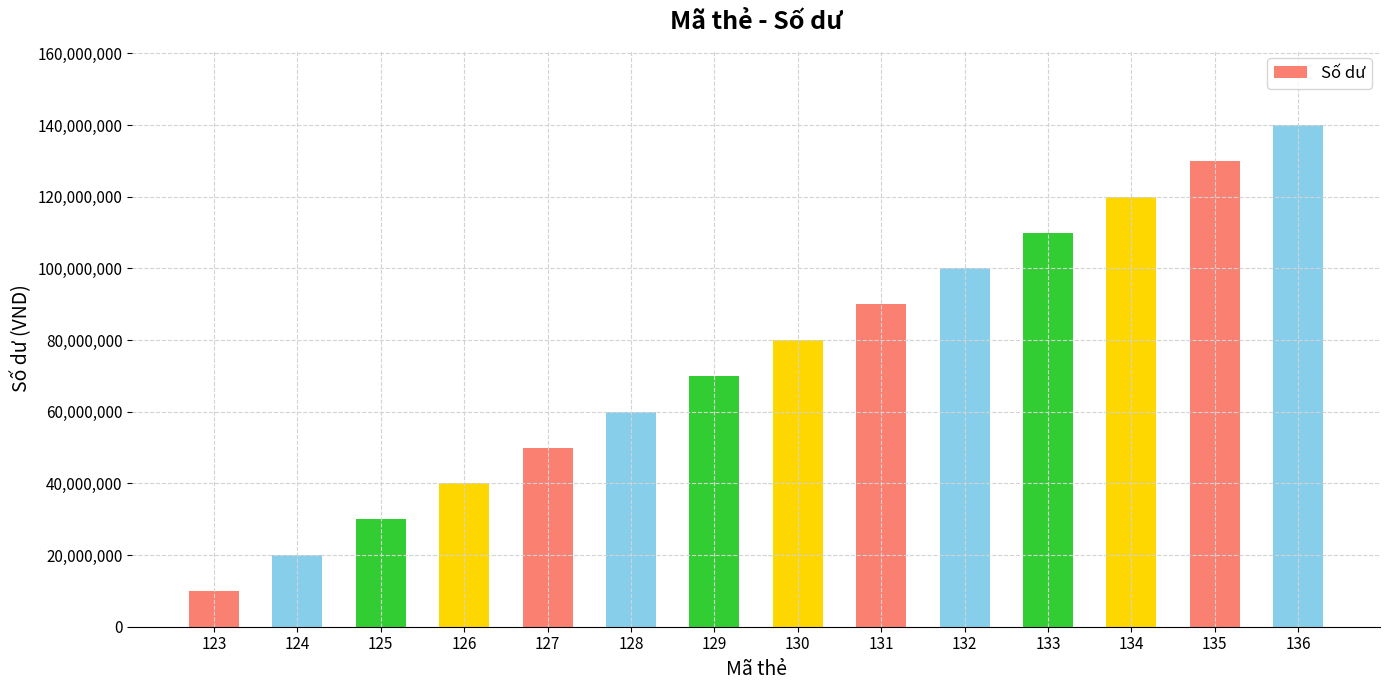

At which category does the chart reach its minimum across all series?

123